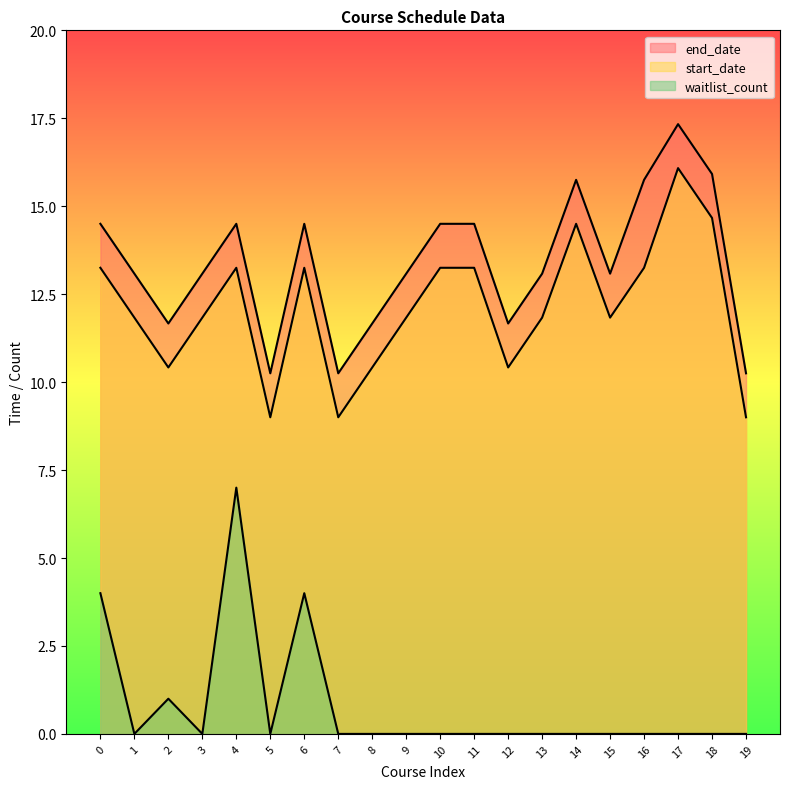

True or false: end_date and start_date intersect in this chart.

False